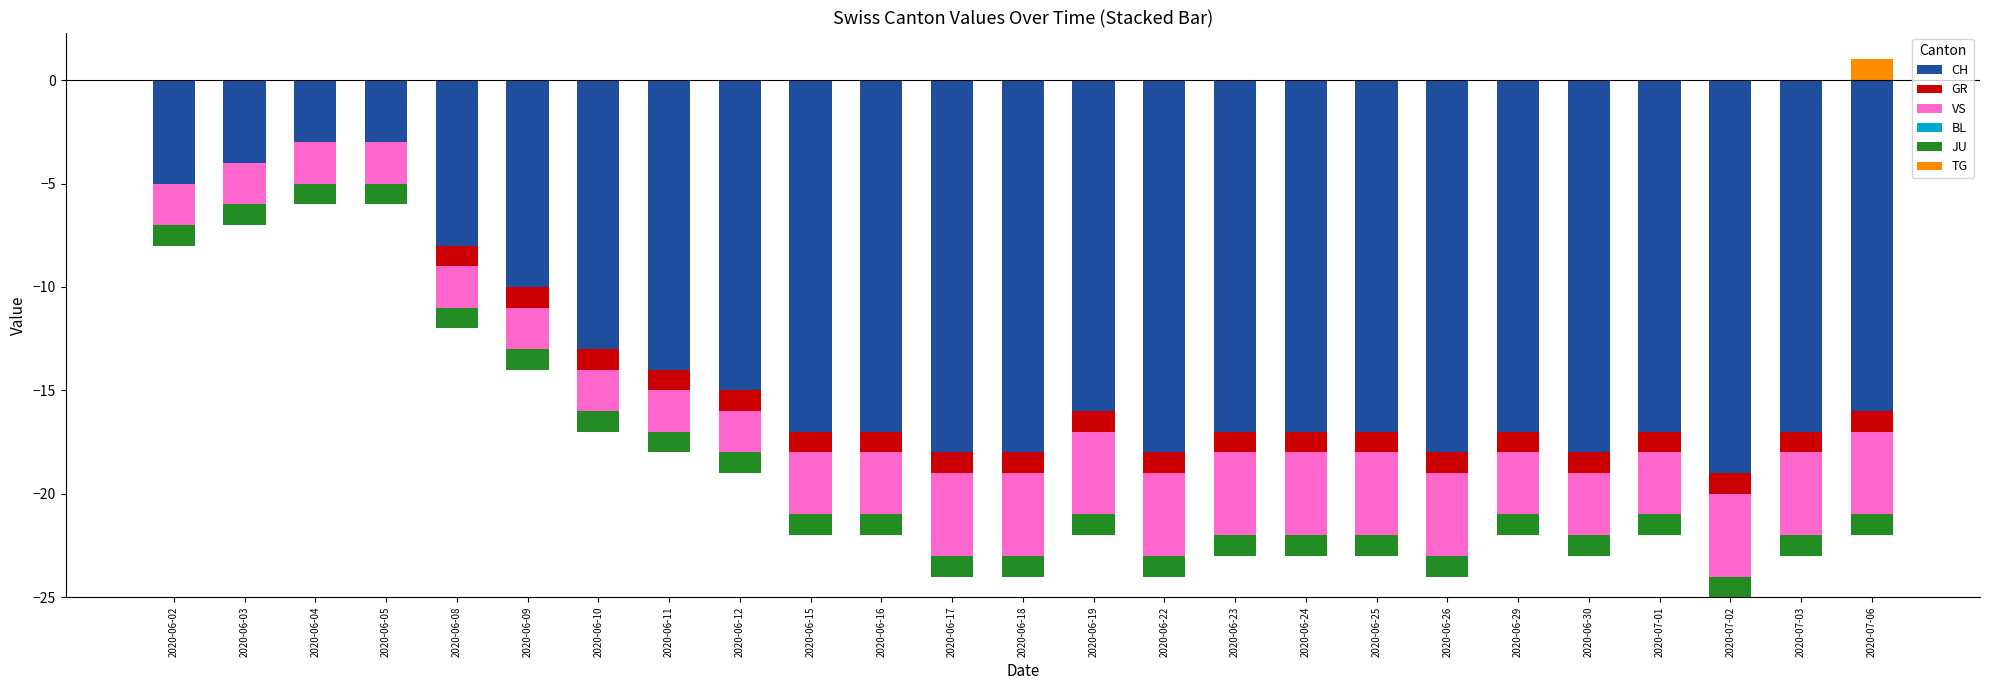

At which label is JU closest to -1?

2020-06-02